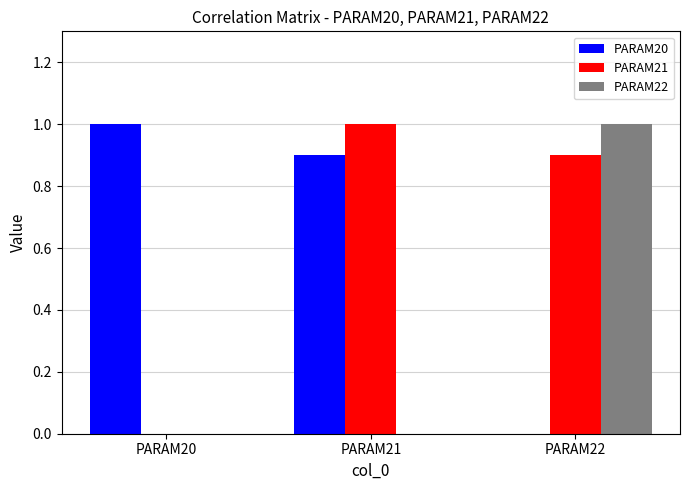

How many PARAM22 values are between 0 and 1?

3